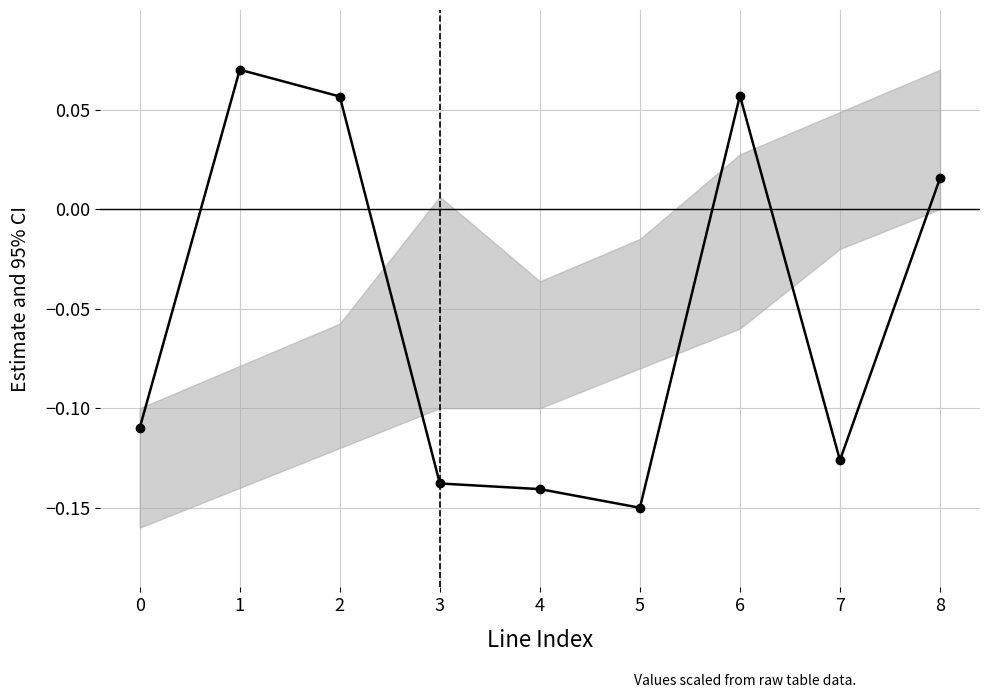

How many positive values are there?

4